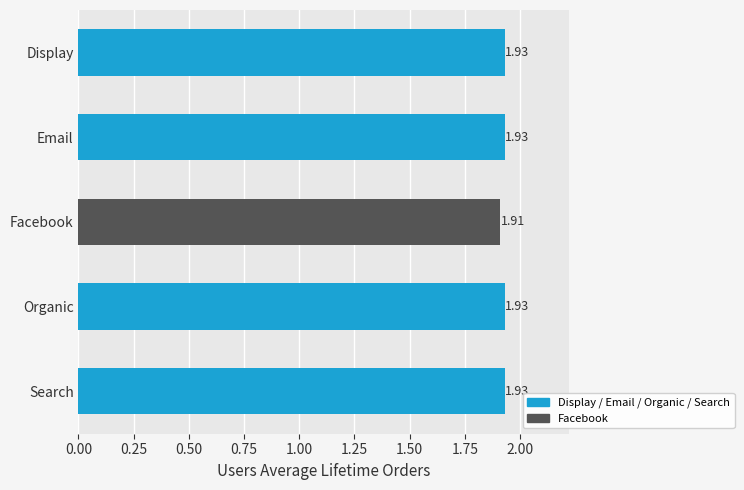

Where is the data nearest to the value 1?

Facebook